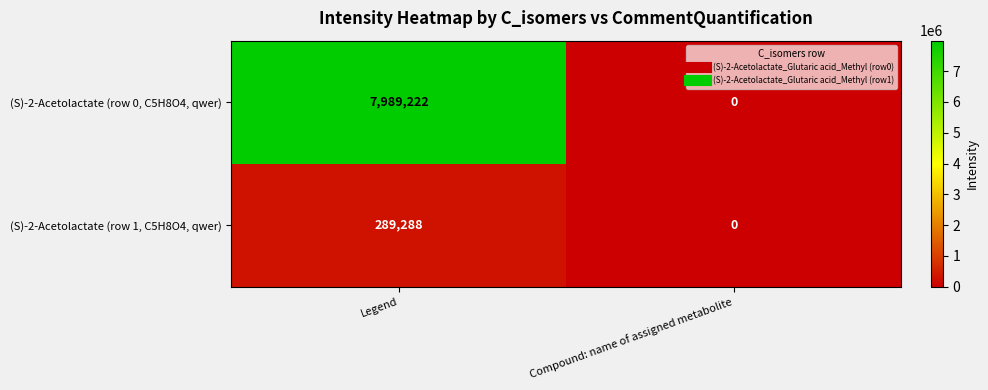

Which label corresponds to the smallest value in the chart?

Compound: name of assigned metabolite